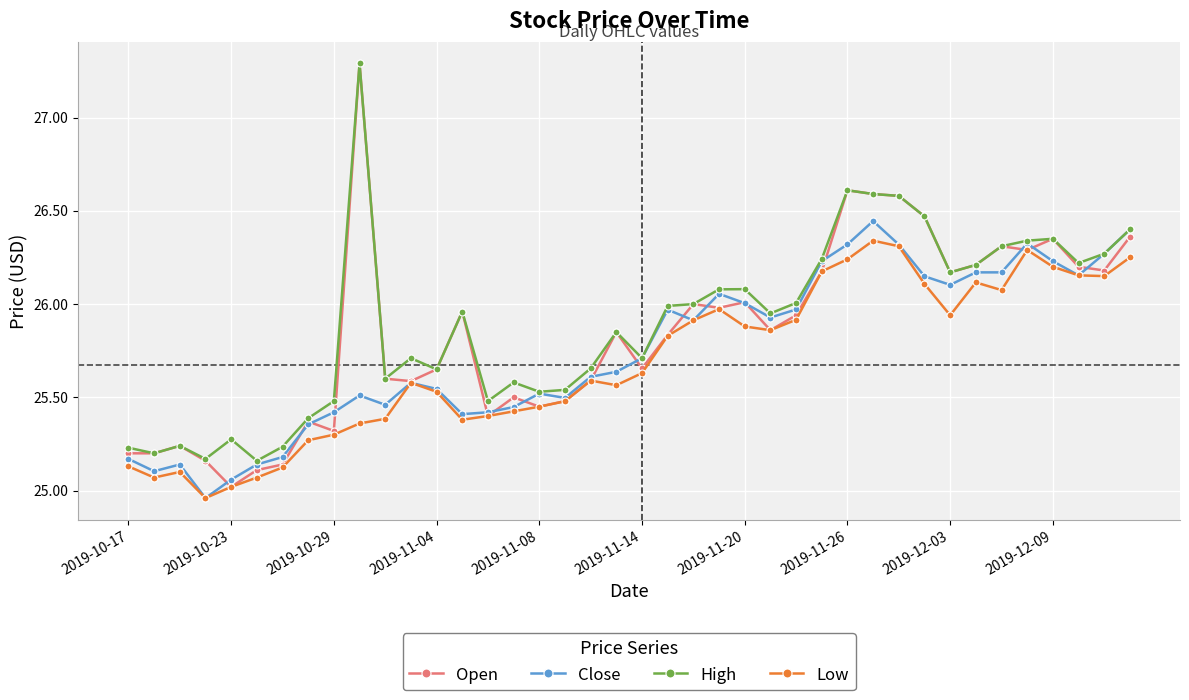

True or false: High has more than 2 interior local peaks.

True